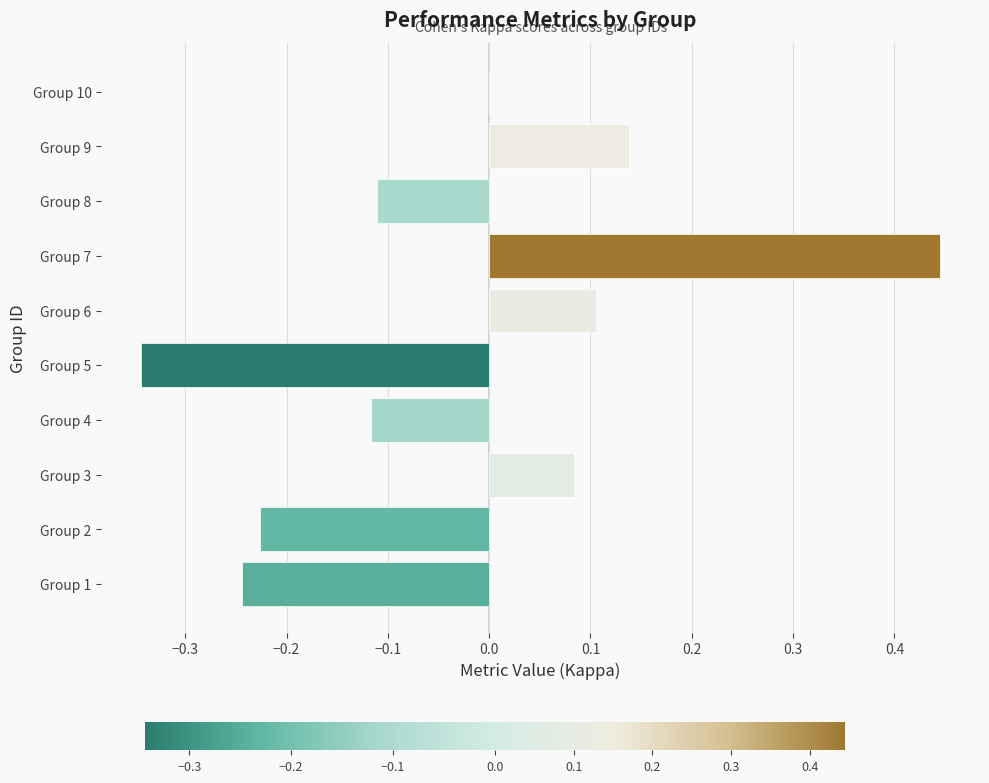

Where is the data nearest to the value 0?

Group 10